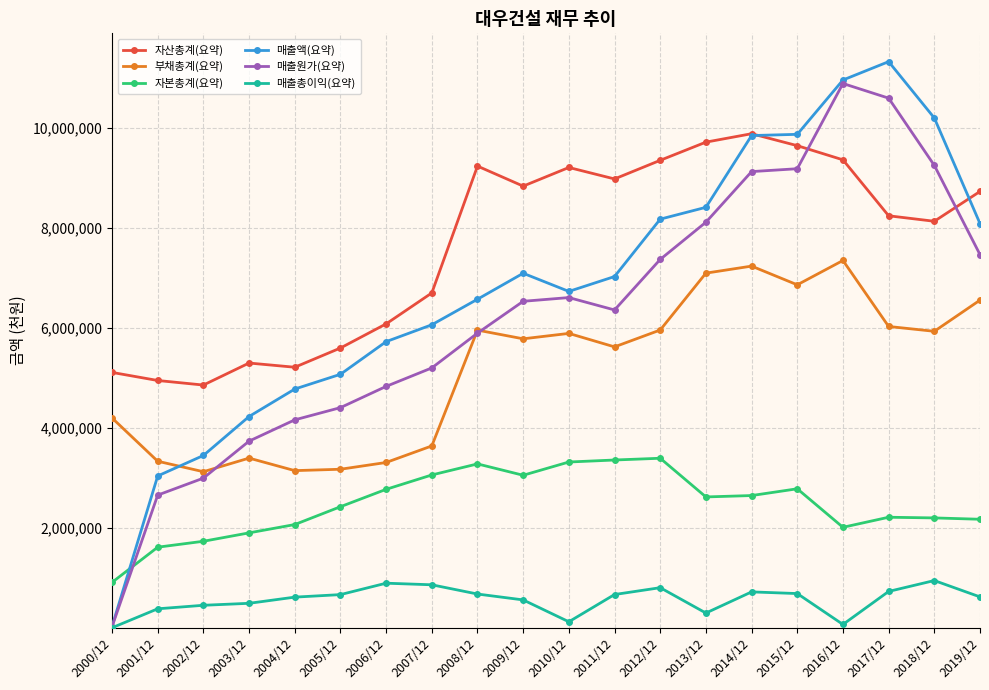

In 부채총계(요약), how many points are lower than both neighbors (excluding endpoints)?

6